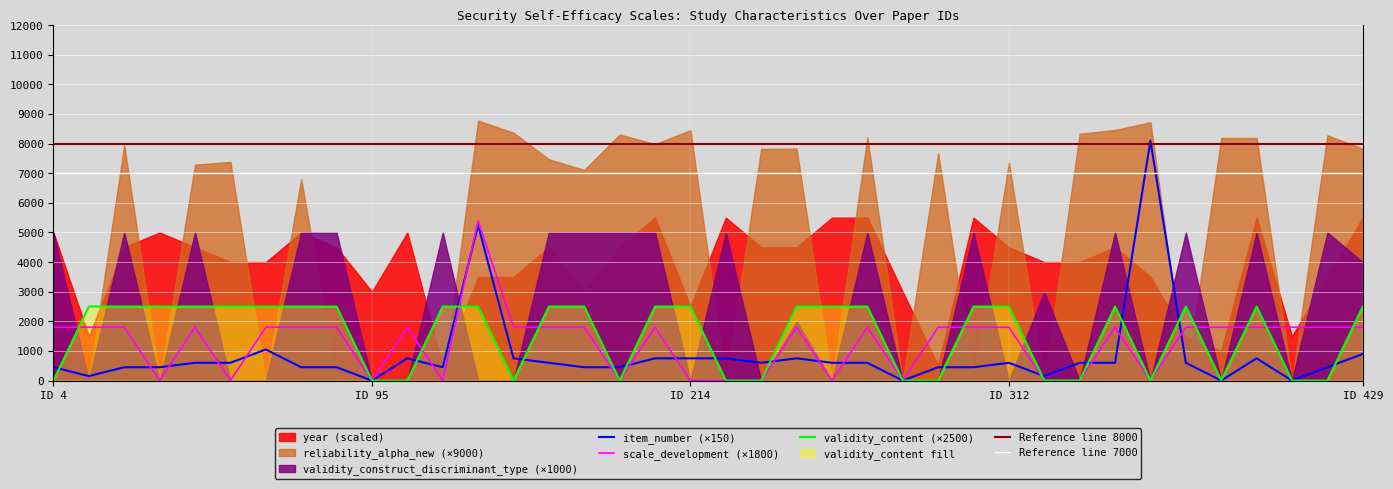

True or false: validity_content has a value of 2500 at 162.

True